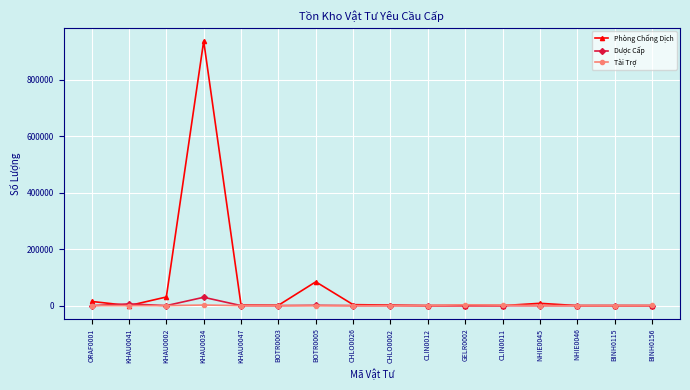

Which series has the largest total across all categories?

Phòng Chống Dịch